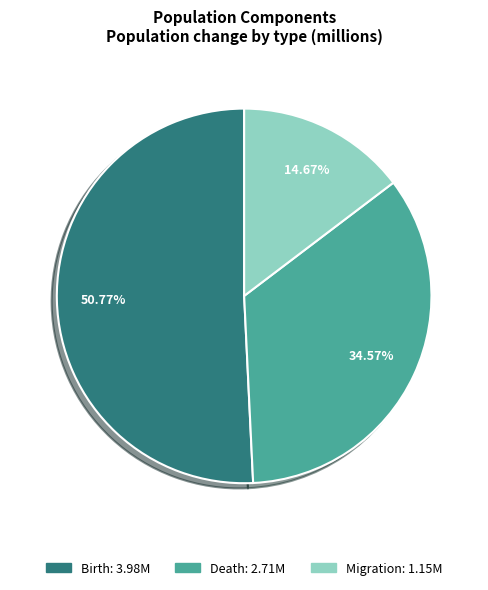

To the nearest percent, what is the average slice percentage?

33%